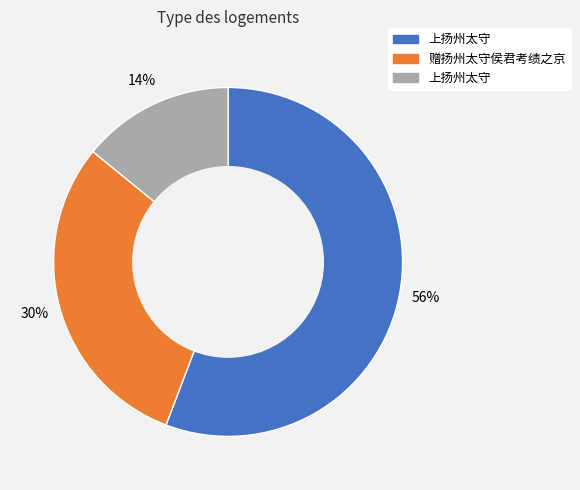

To the nearest percent, what is the difference between the largest and smallest slice percentages?

42%